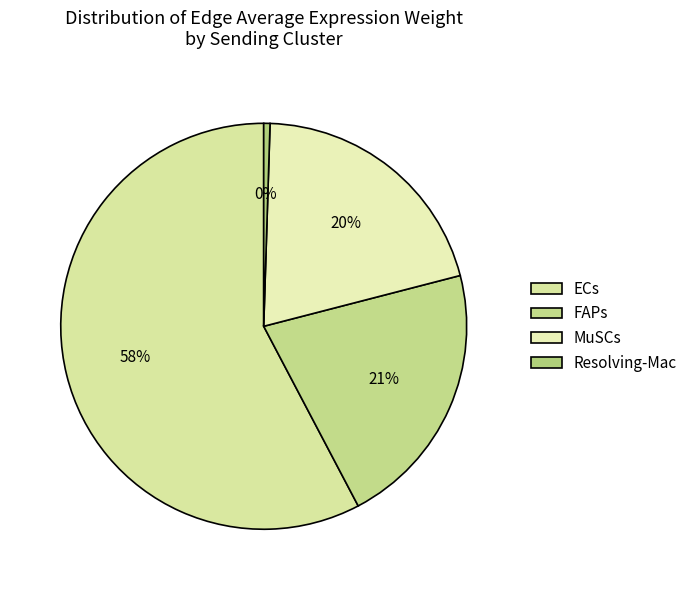

What is the smallest slice in the pie chart?

Resolving-Mac